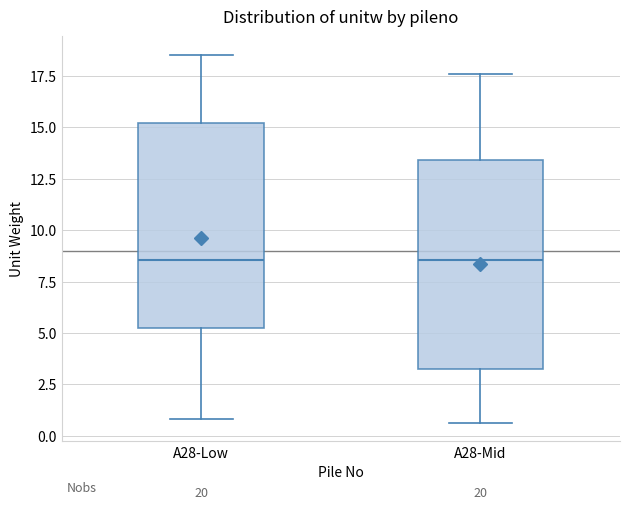

Where is the upper edge of the box for A28-Mid on the y-axis? The values are not printed on the chart, so give them approximately, as read against the axis.

13.5